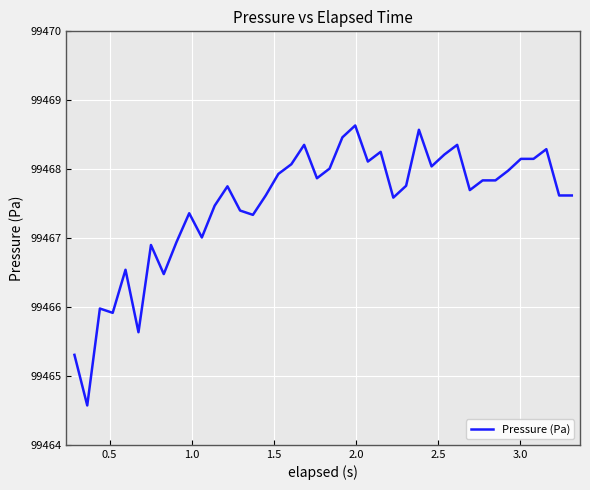

What is the minimum value shown in the chart?

99464.6